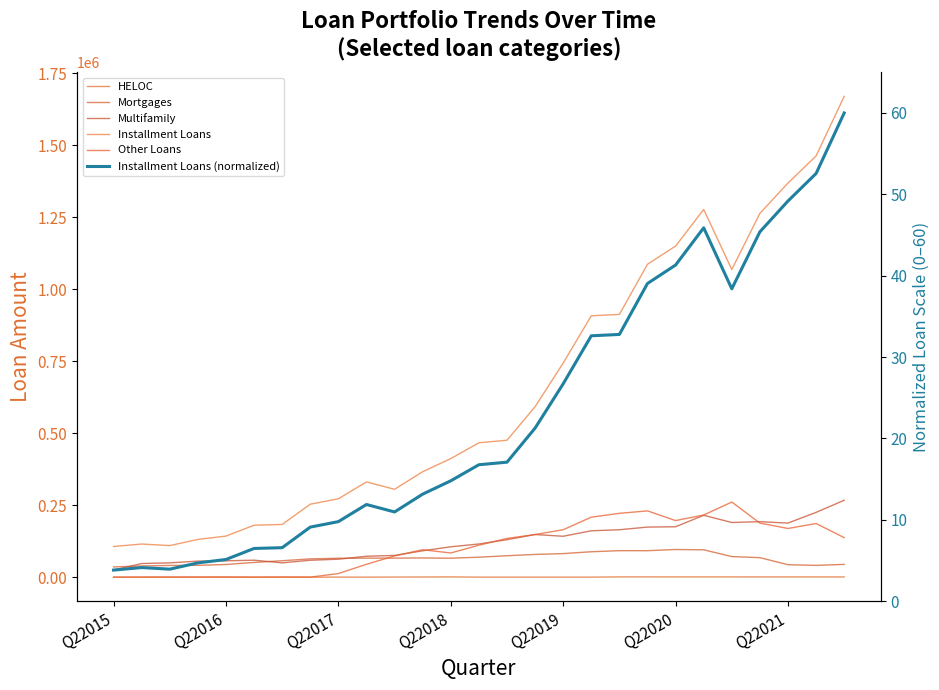

What is the sum of the Multifamily values at 9 and 8?

134830.0